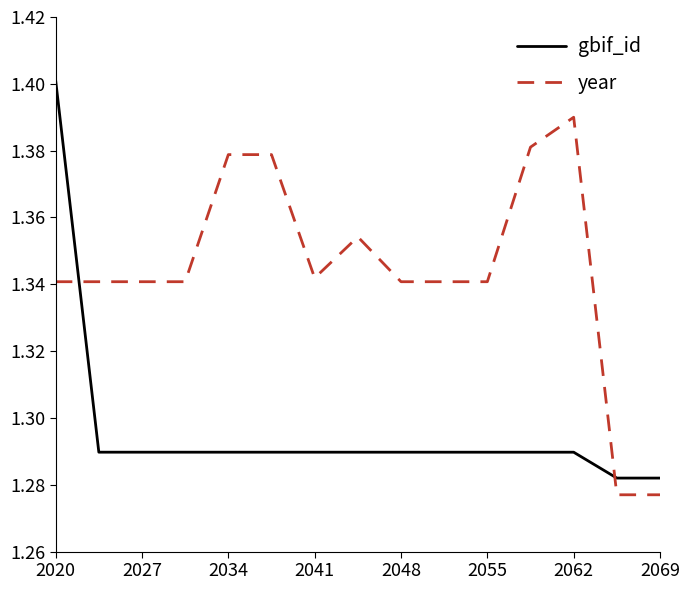

At how many categories does at least one series exceed 1?

15